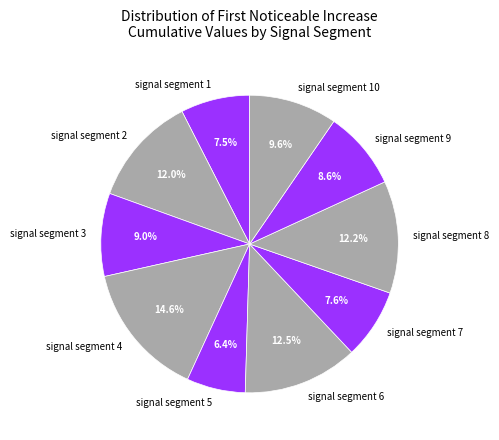

Combined, do signal segment 5 and signal segment 8 account for over 50%?

No